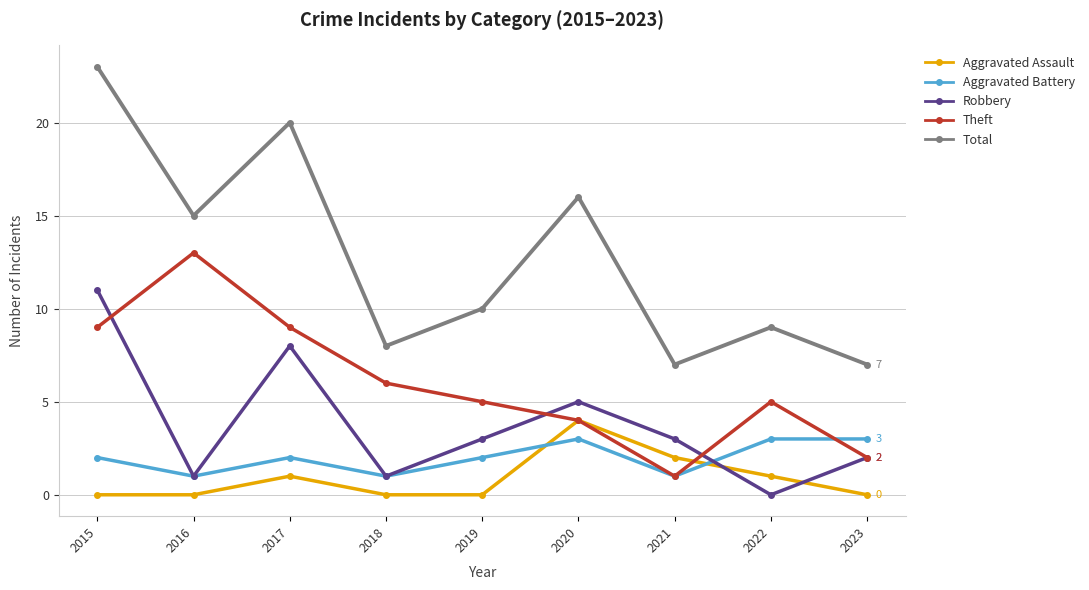

The value of Theft at 2023 is 2. True or false?

True